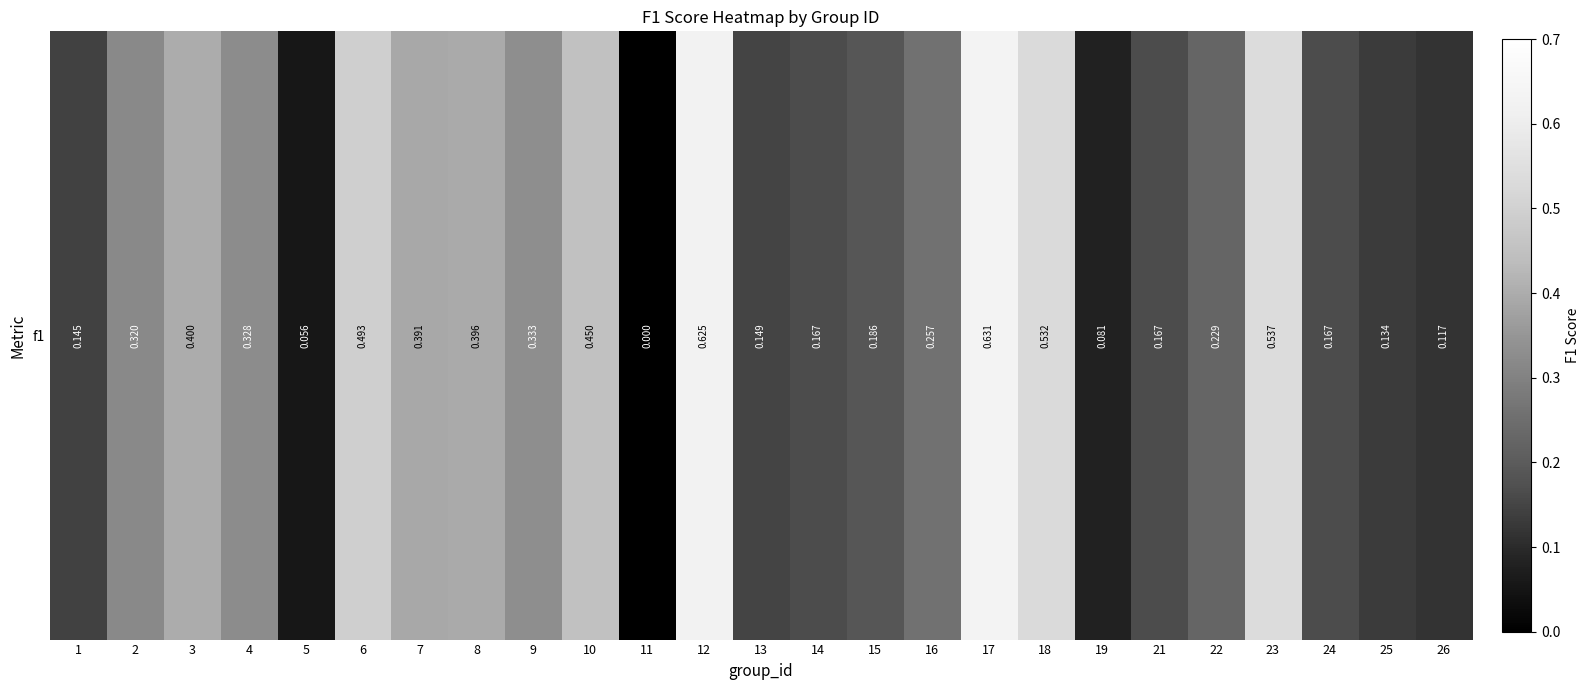

Which label corresponds to the largest value in the chart?

17